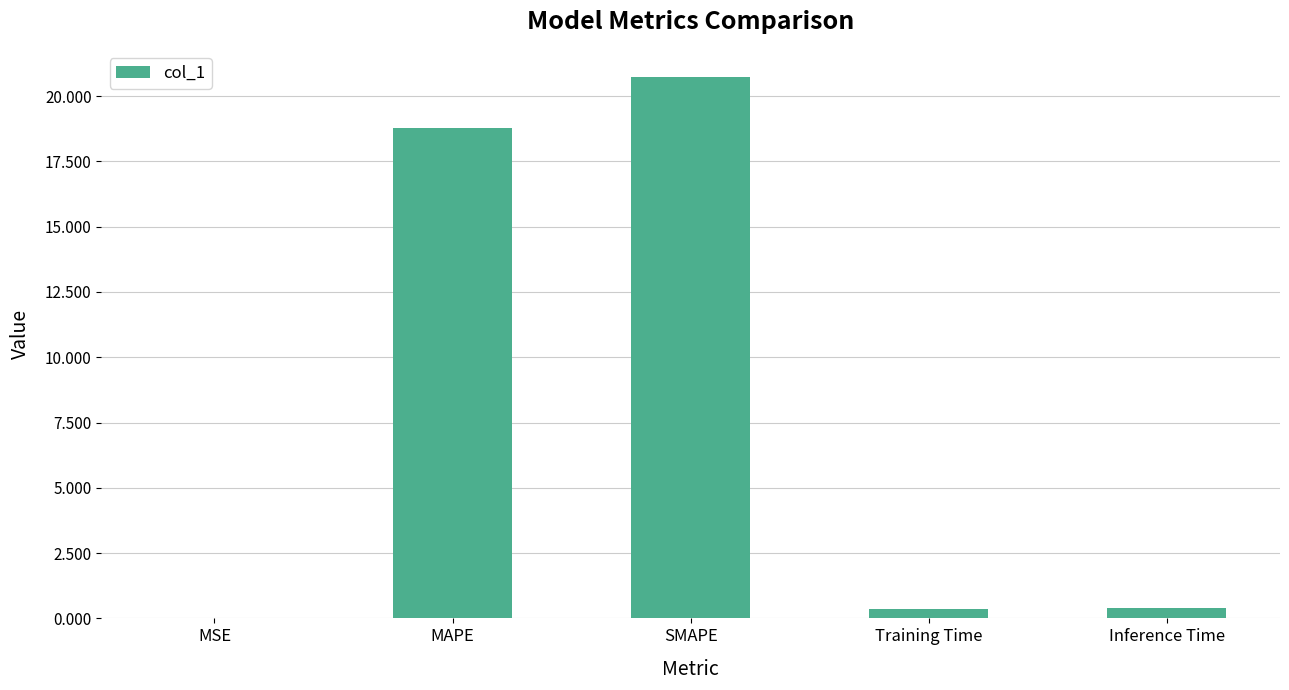

The value at MAPE is 10.3. True or false?

False